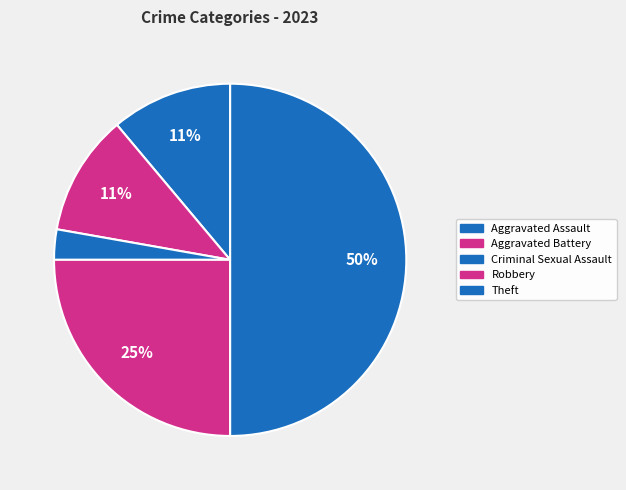

Rank the categories by value from lowest to highest.

Criminal Sexual Assault, Aggravated Assault, Aggravated Battery, Robbery, Theft